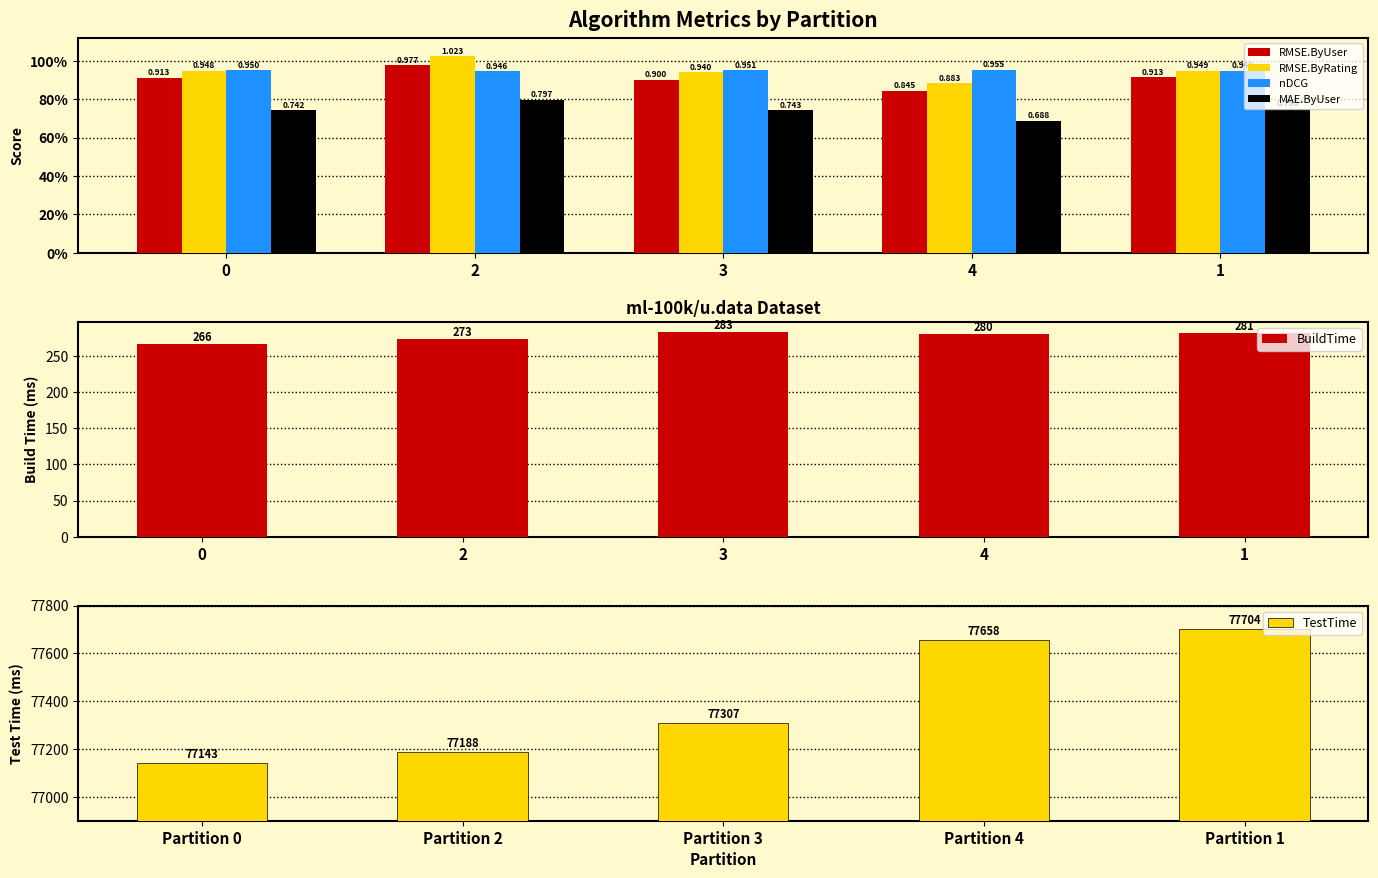

At which label does nDCG reach its peak?

4